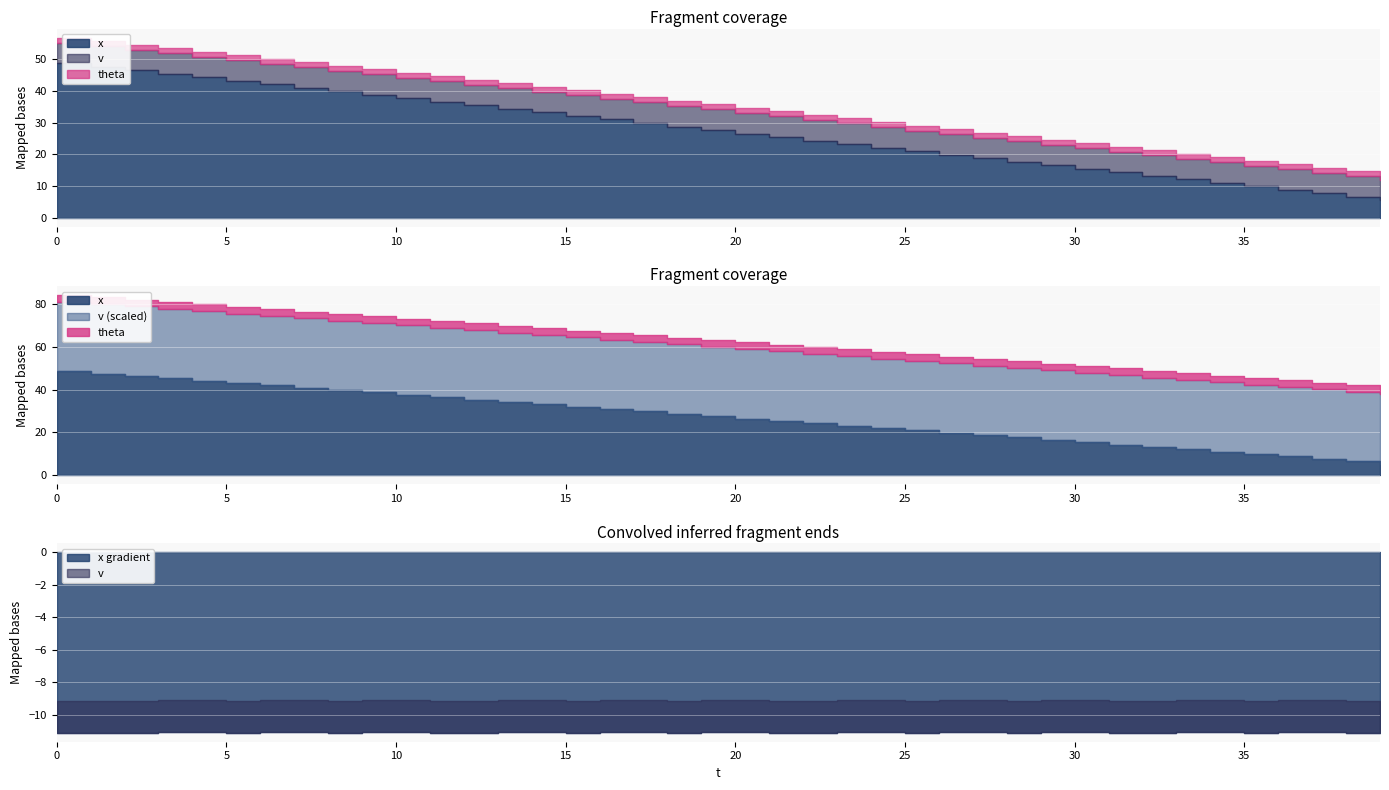

Reading left to right, transcribe all the data shown in this chart.

x: 0=48.7	1=47.6	2=46.5	3=45.4	4=44.2	5=43.1	6=42.0	7=40.9	8=39.8	9=38.7	10=37.6	11=36.5	12=35.4	13=34.3	14=33.2	15=32.1	16=31.0	17=29.9	18=28.8	19=27.6	20=26.5	21=25.4	22=24.3	23=23.2	24=22.1	25=21.0	26=19.9	27=18.8	28=17.7	29=16.6	30=15.5	31=14.4	32=13.2	33=12.1	34=11.0	35=9.9	36=8.8	37=7.7	38=6.6	39=5.5
v: 0=6.5	1=6.5	2=6.5	3=6.5	4=6.5	5=6.5	6=6.5	7=6.5	8=6.5	9=6.5	10=6.5	11=6.5	12=6.5	13=6.5	14=6.5	15=6.5	16=6.5	17=6.5	18=6.5	19=6.5	20=6.5	21=6.5	22=6.5	23=6.5	24=6.5	25=6.5	26=6.5	27=6.5	28=6.5	29=6.5	30=6.5	31=6.5	32=6.5	33=6.5	34=6.5	35=6.5	36=6.5	37=6.5	38=6.5	39=6.5
theta: 0=3.1	1=3.1	2=3.1	3=3.1	4=3.1	5=3.1	6=3.1	7=3.1	8=3.1	9=3.1	10=3.1	11=3.1	12=3.1	13=3.1	14=3.1	15=3.1	16=3.1	17=3.1	18=3.1	19=3.1	20=3.1	21=3.1	22=3.1	23=3.1	24=3.1	25=3.1	26=3.1	27=3.1	28=3.1	29=3.1	30=3.1	31=3.1	32=3.1	33=3.1	34=3.1	35=3.1	36=3.1	37=3.1	38=3.1	39=3.1